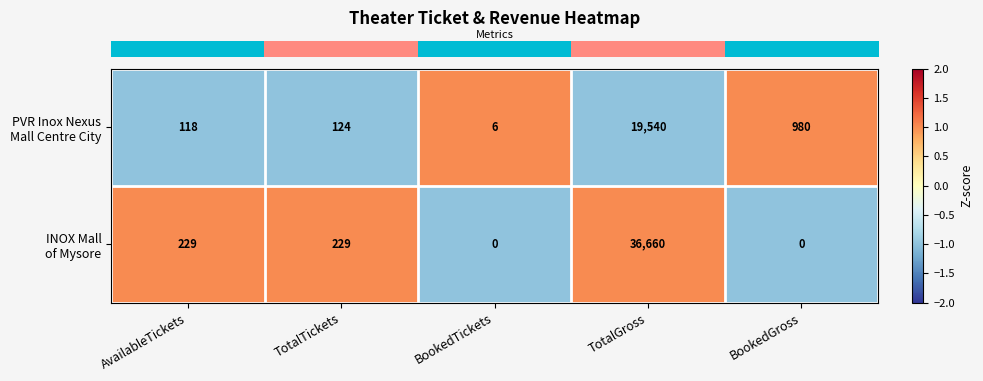

What is the difference between the highest and lowest values at TotalTickets?

105